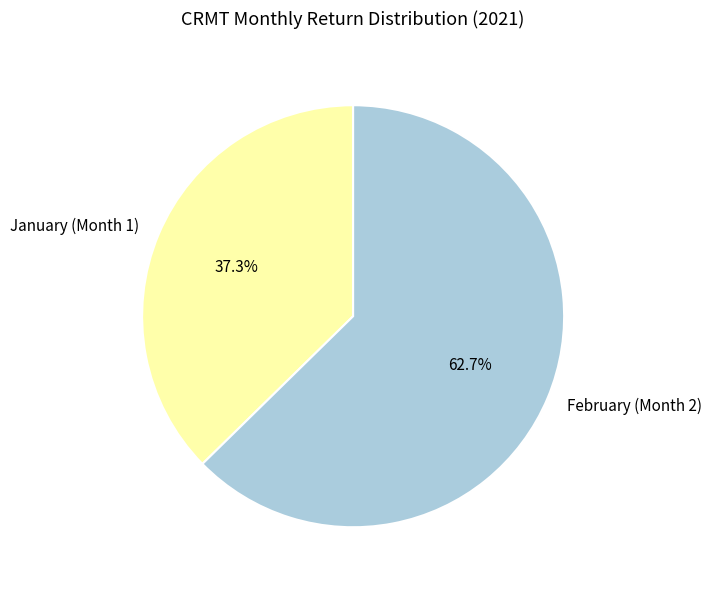

How many slices are in this pie chart?

2